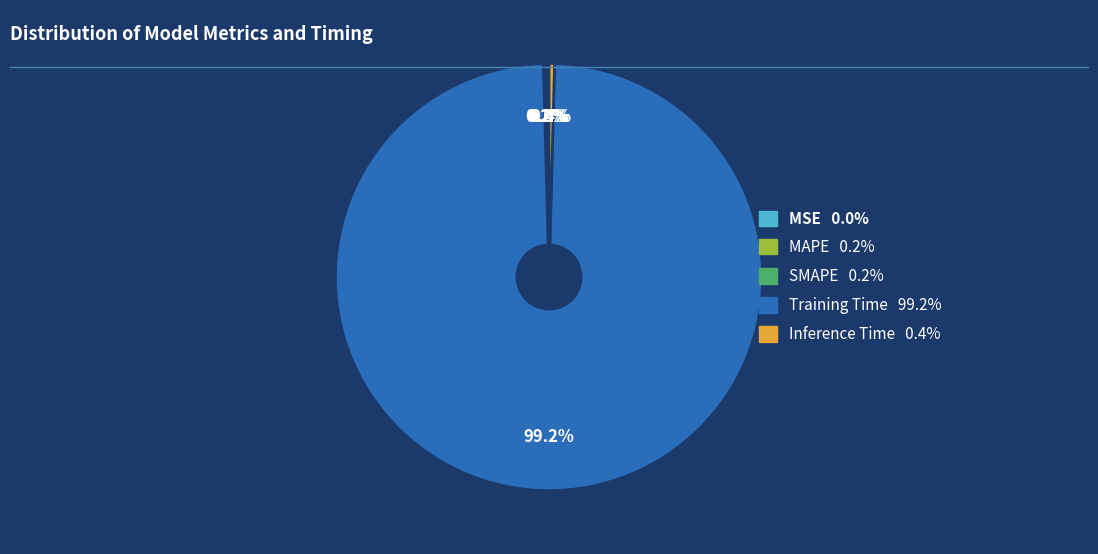

Does Training Time account for over 50% of the chart?

Yes